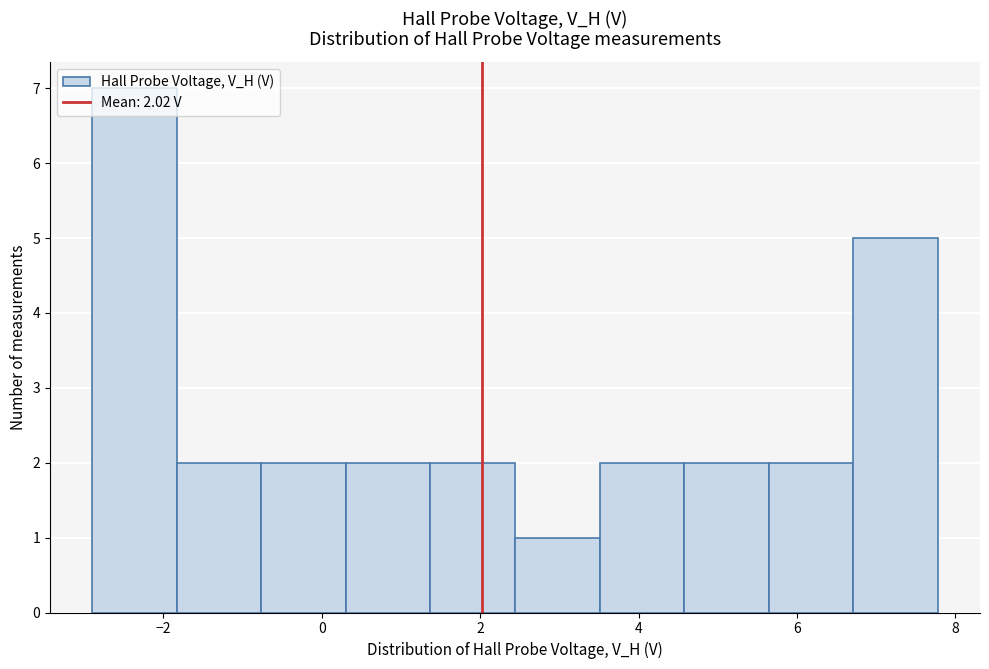

Which range on the x-axis has the tallest bar?

-2.8 to -1.8